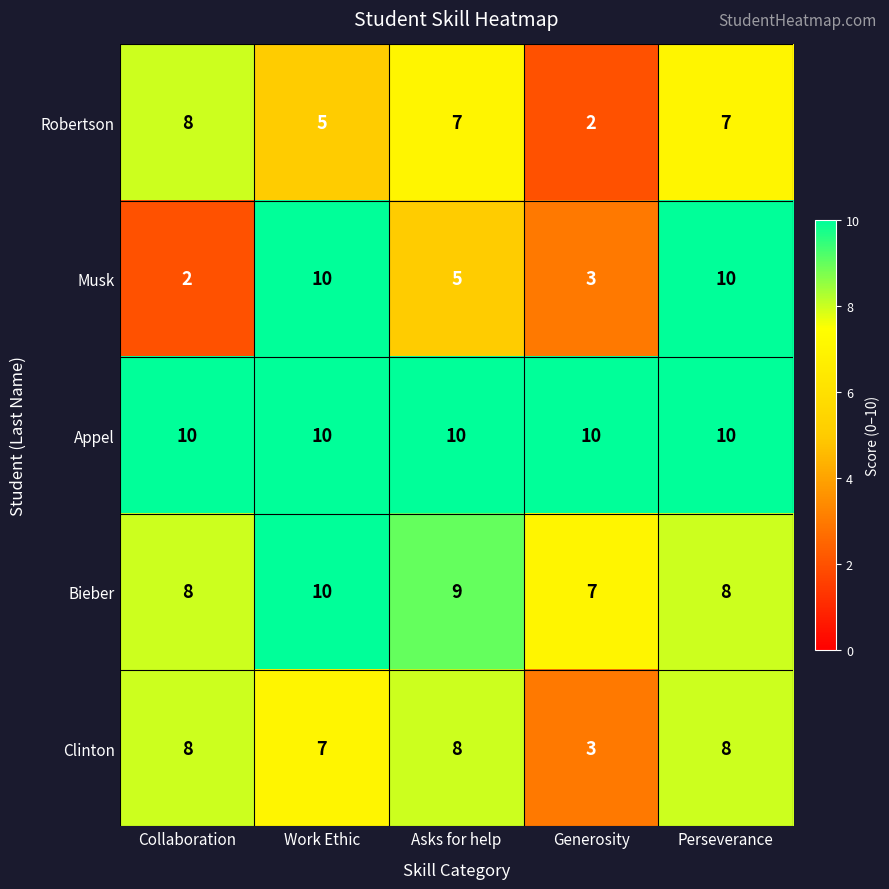

The Musk series shows 1 at Collaboration. True or false?

False